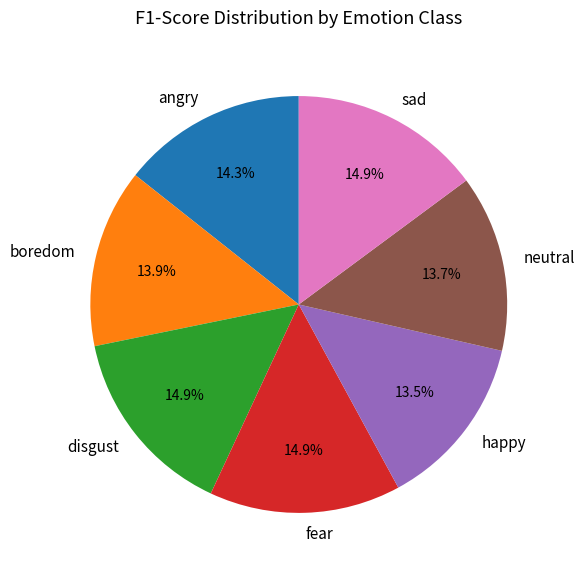

How many slices are in this pie chart?

7